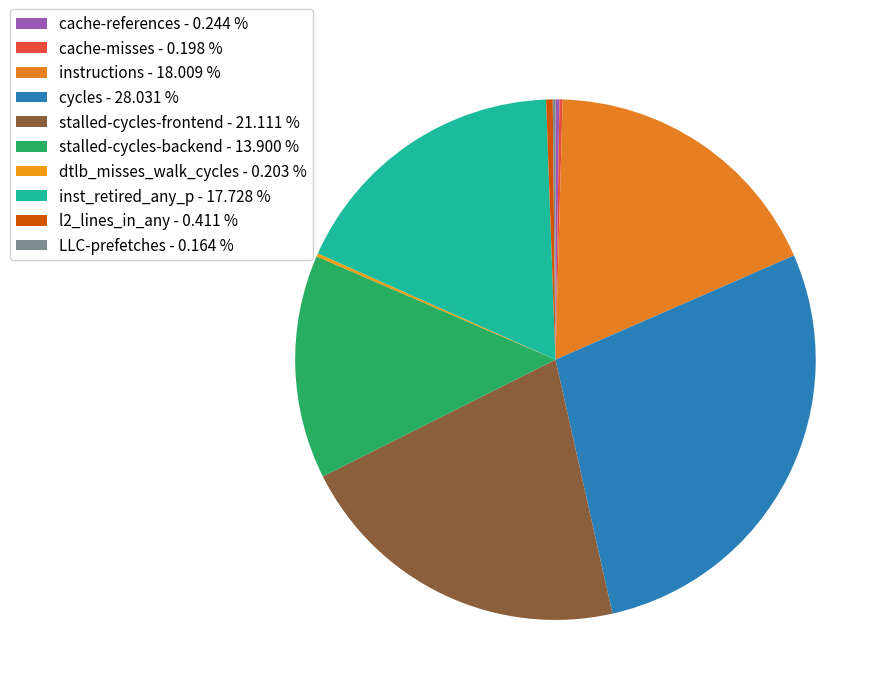

Count the number of slices in the pie.

10